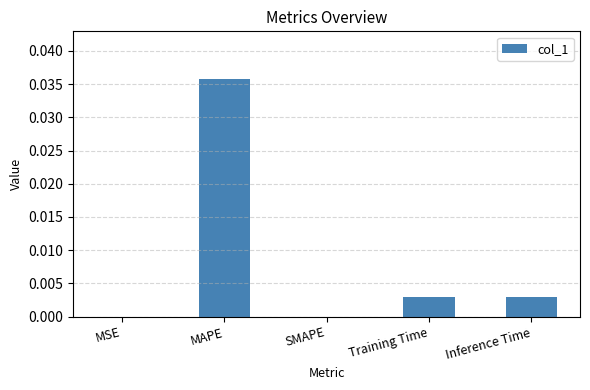

Which category has the highest value across all series?

MAPE